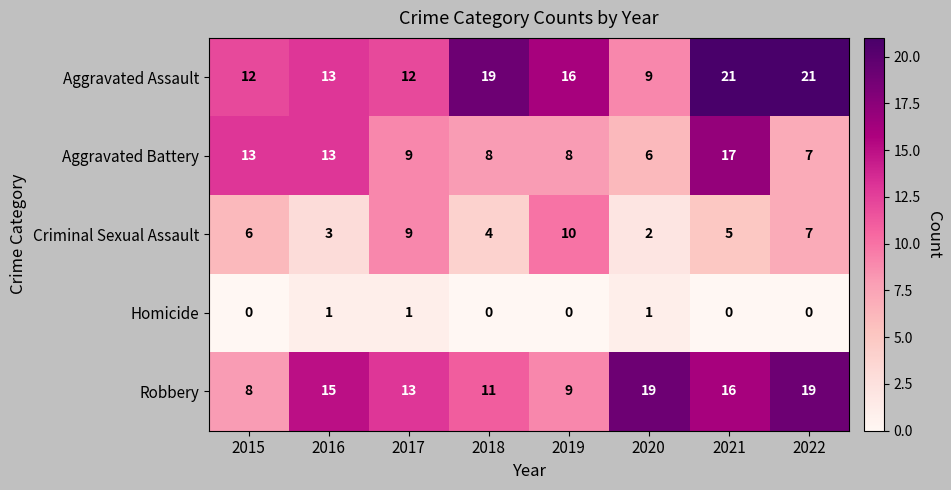

Is it true that Aggravated Assault equals 7 at 2022?

False